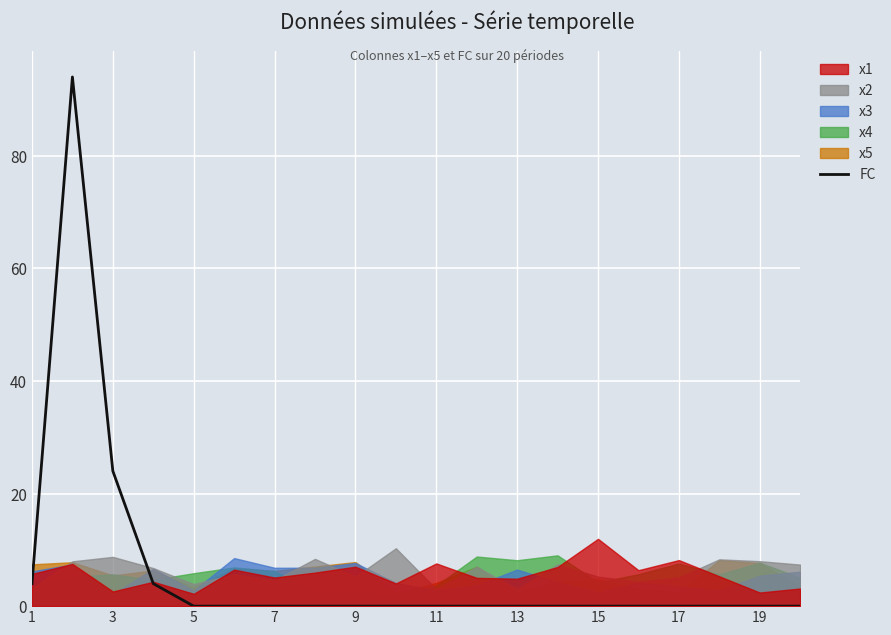

What value does the FC series have at 1, to the nearest 5?

5